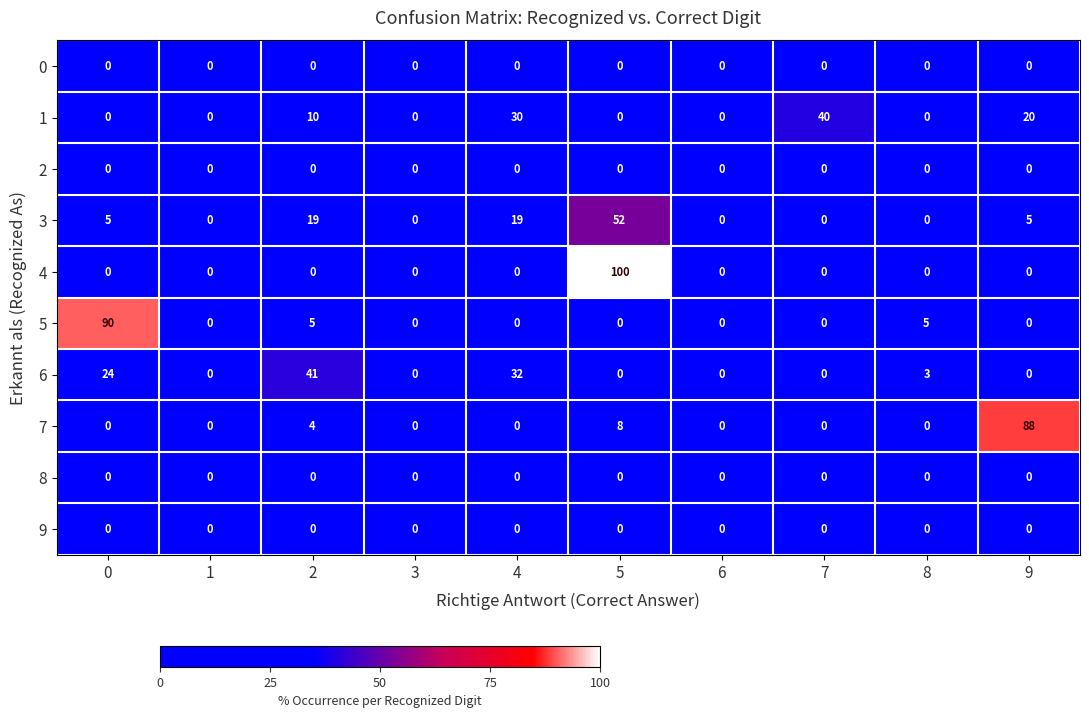

What is the difference between the maximum and minimum values in the 1 series?

40